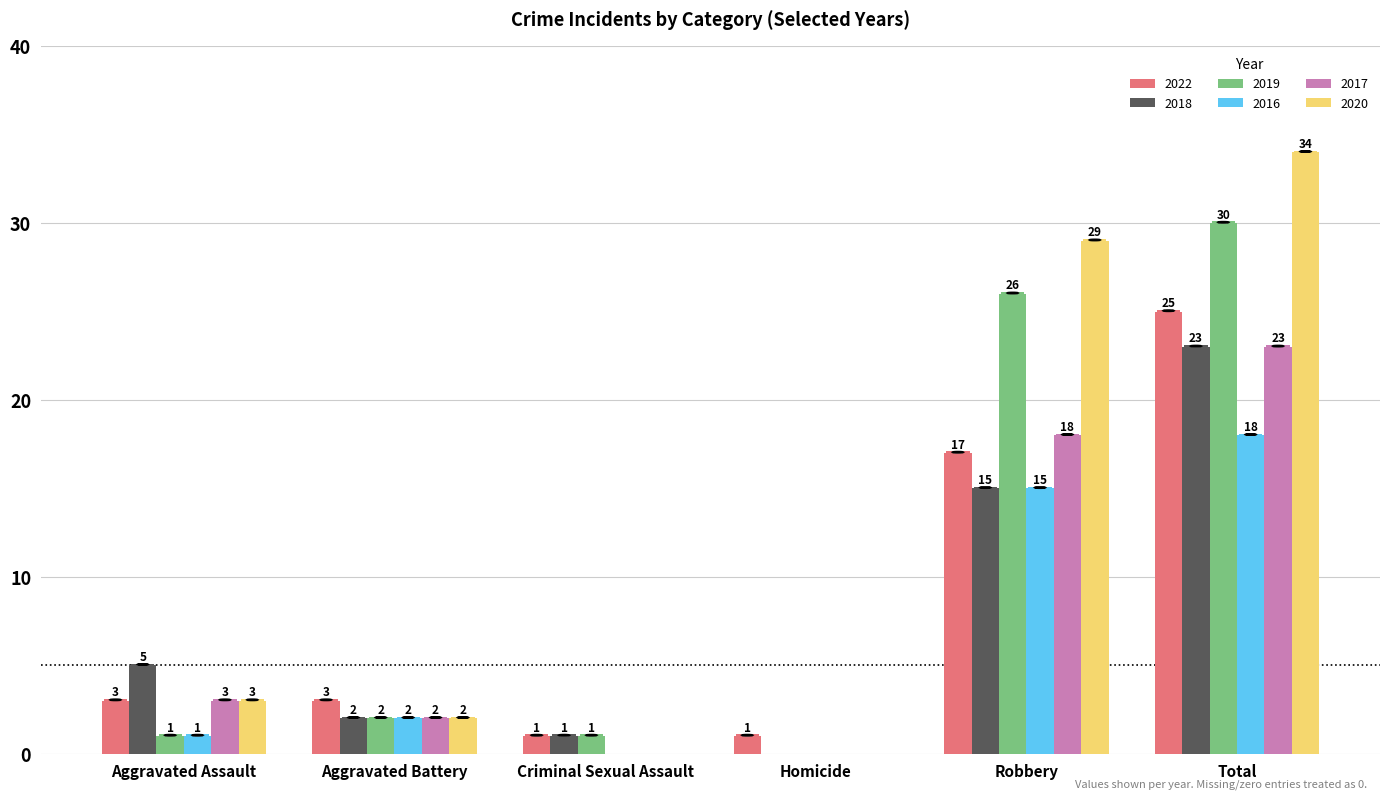

Read the 2020 value at Robbery, to the nearest 10.

30